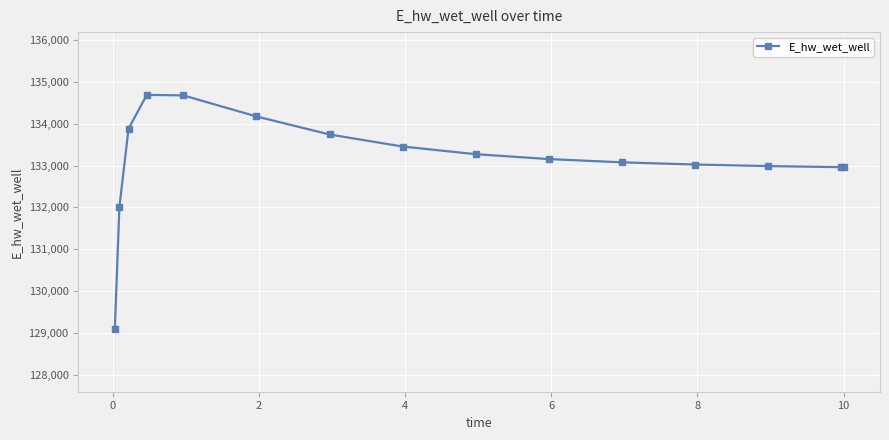

What is the average value?

133144.2